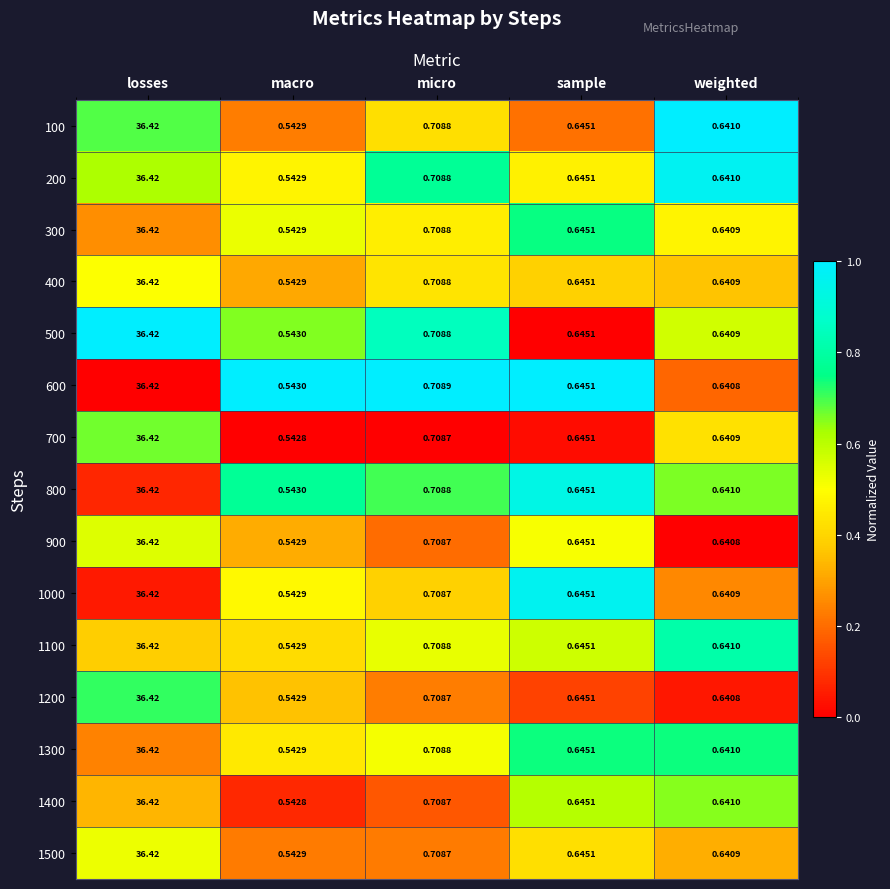

Which label corresponds to the smallest value in the chart?

macro